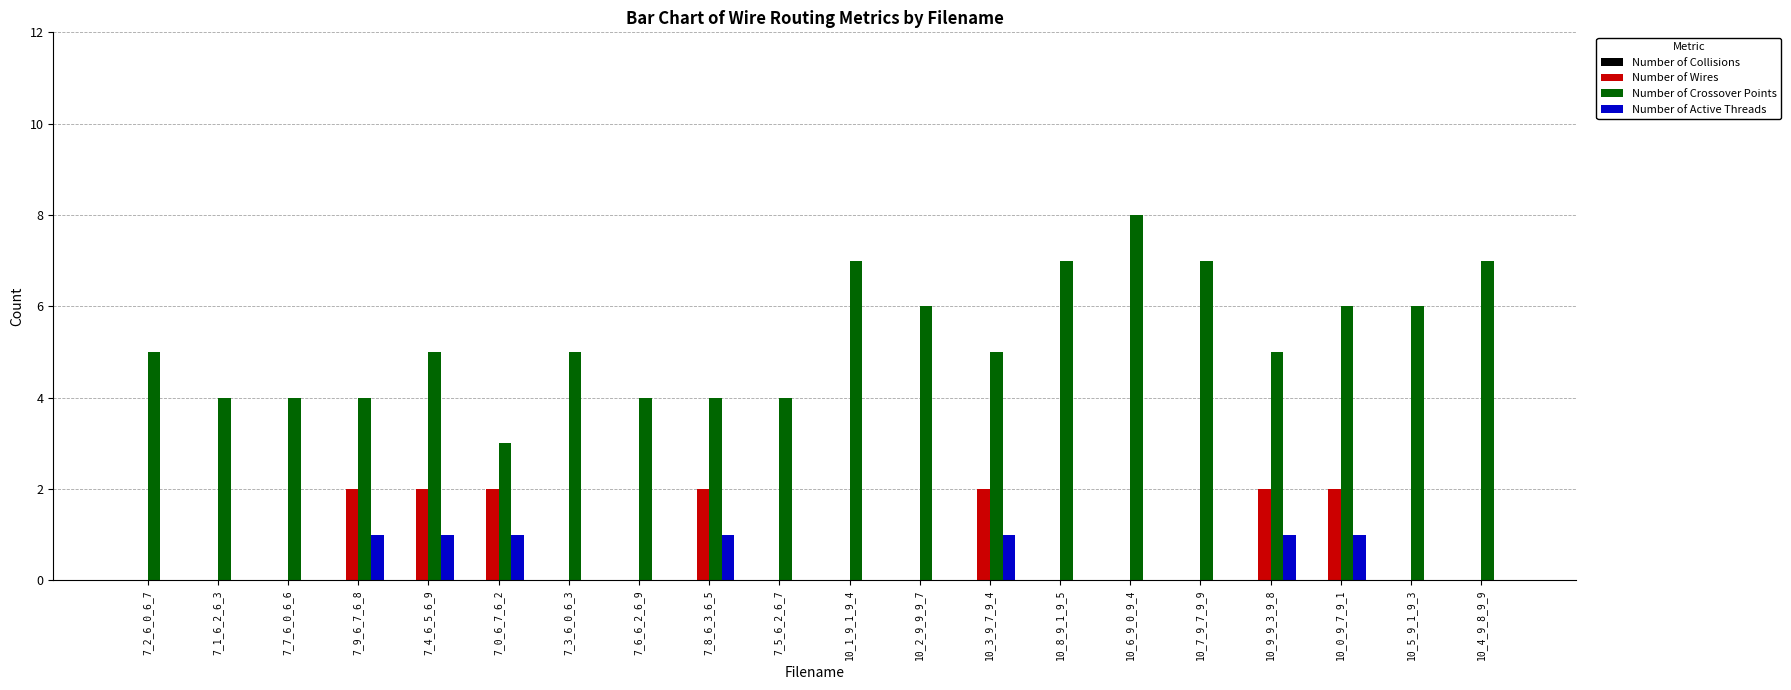

What is the total value across all series at 10_2_9_9_9_7?

6